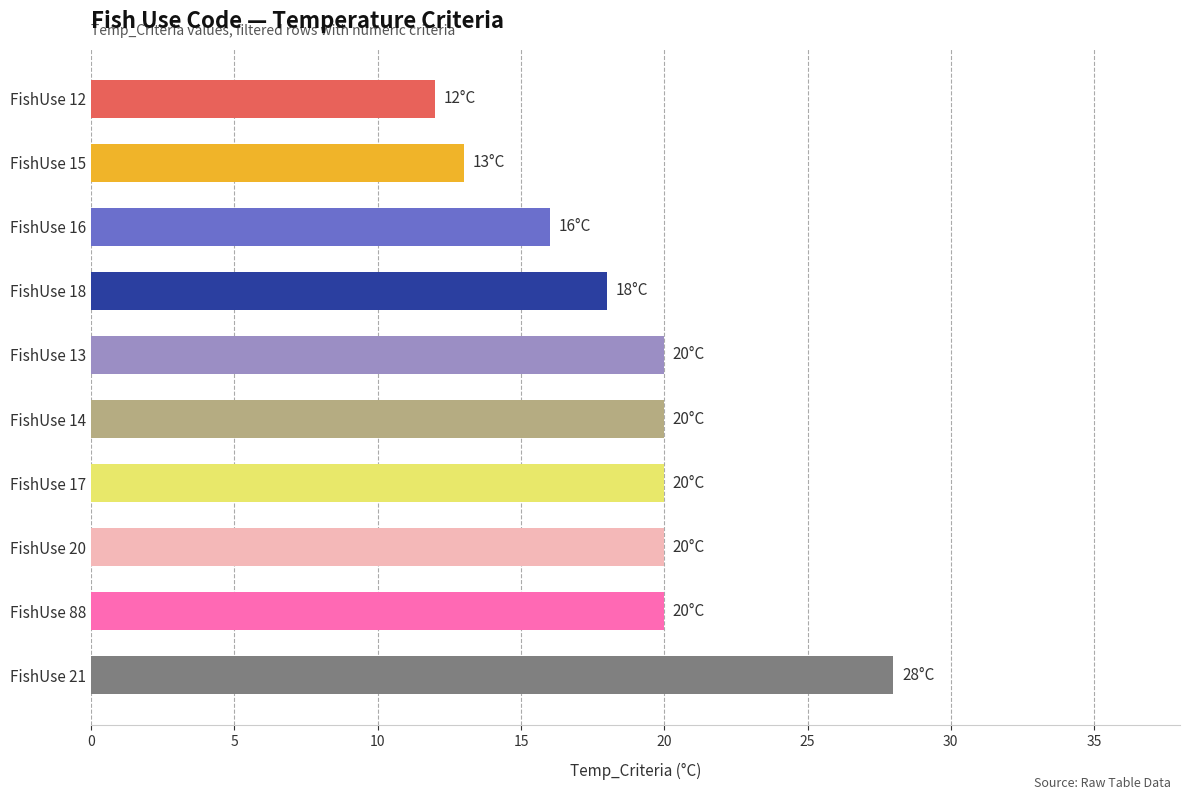

Count the values in the range 16 to 20.

7